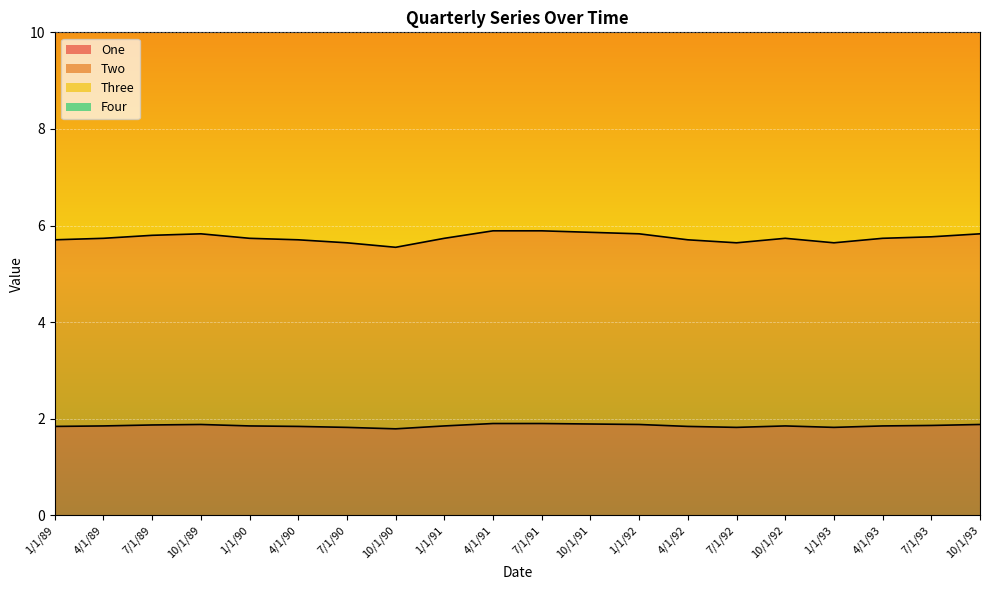

At how many categories does at least one series exceed 3?

20